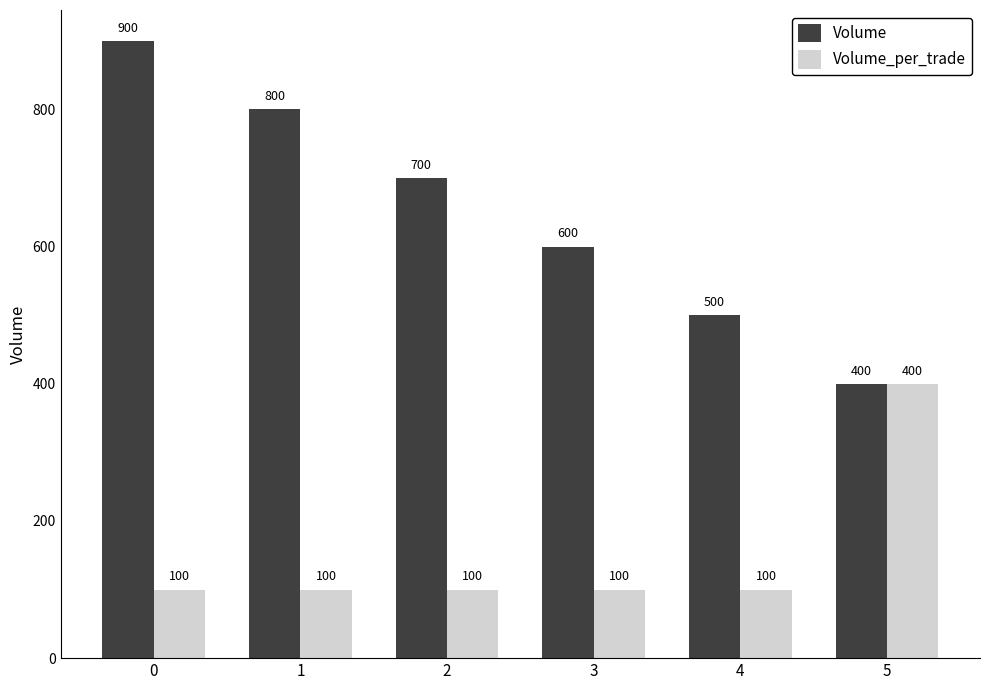

Which series has the largest total across all categories?

Volume